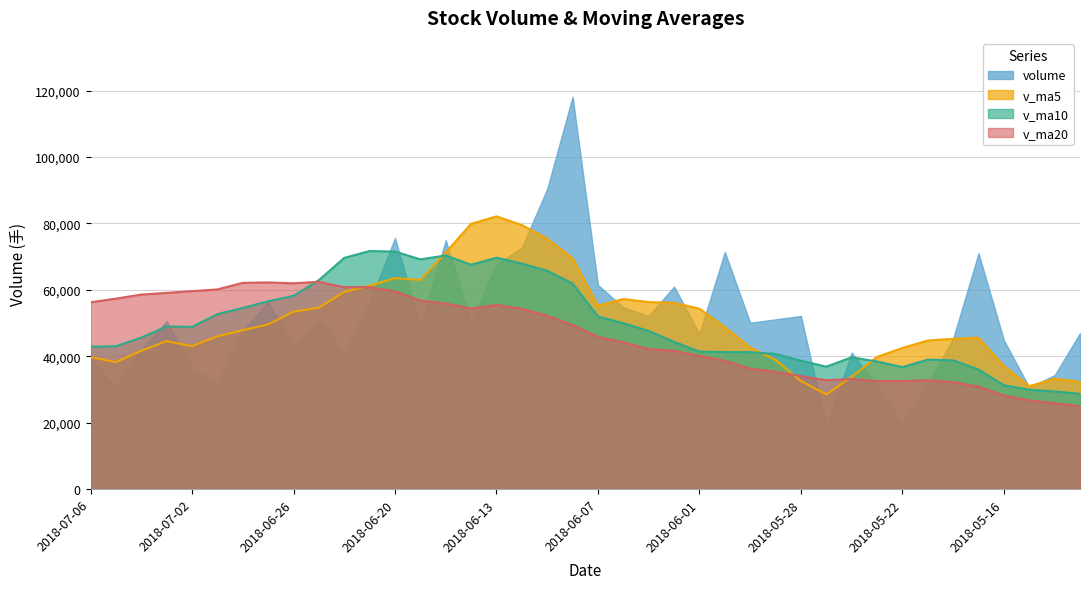

How many interior local peaks does the v_ma10 series have?

6